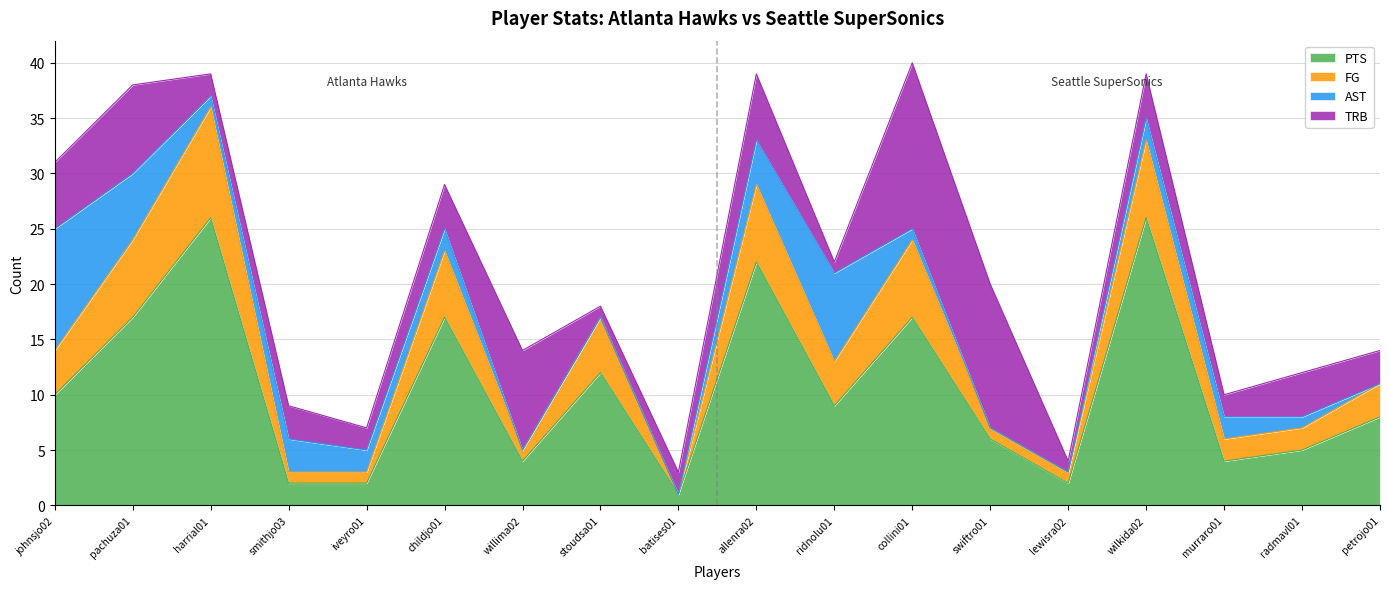

Count the number of data series in this chart.

4